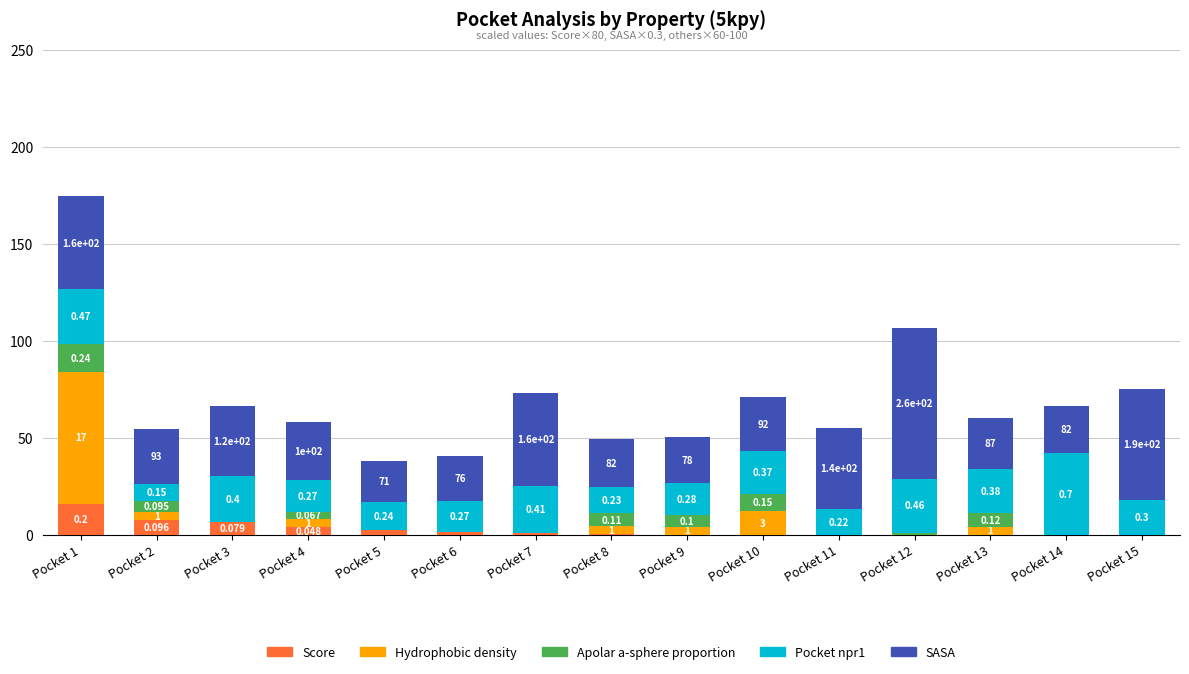

Are the bars horizontal?

No